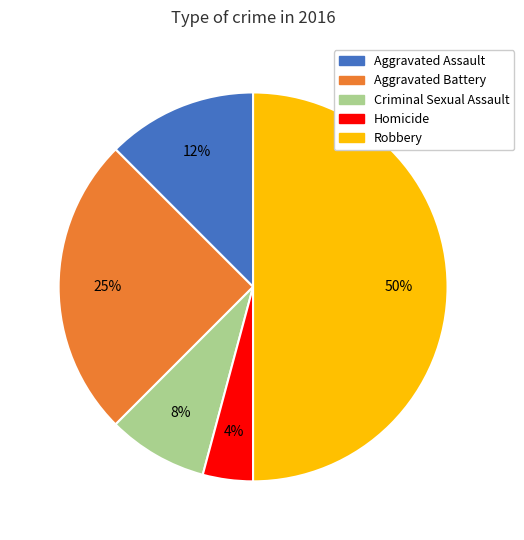

Is it true that Criminal Sexual Assault is 22% of the pie?

False